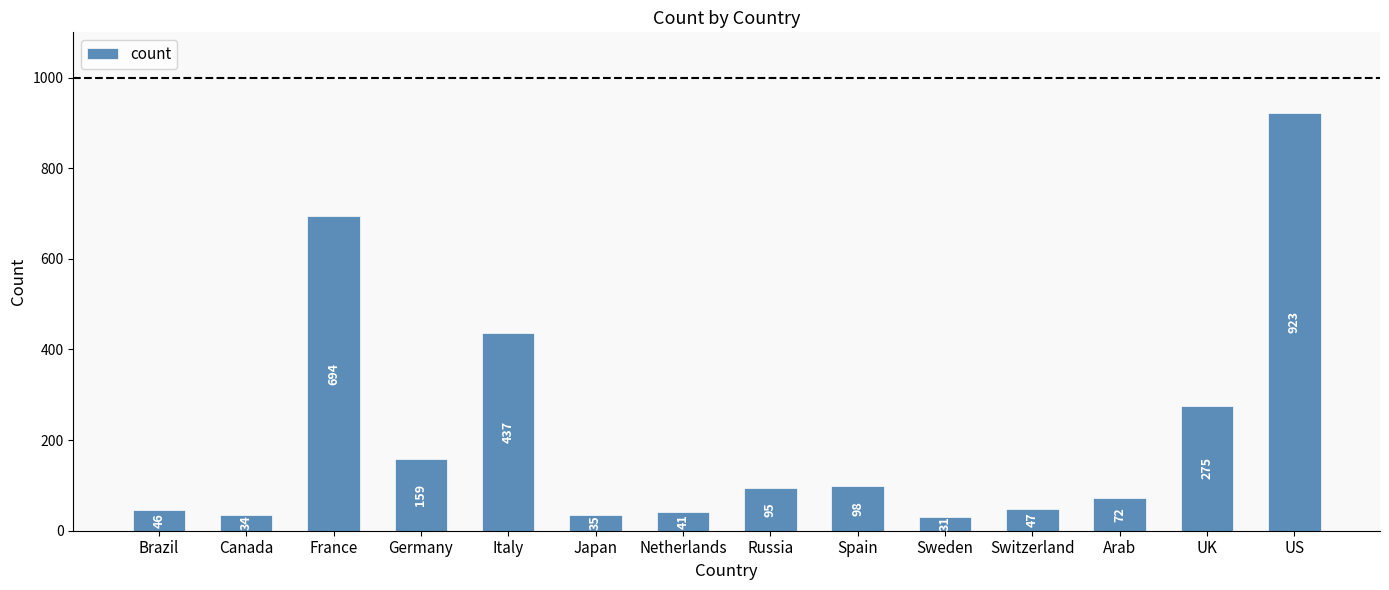

What is the label of the 2nd bar from the right?

UK